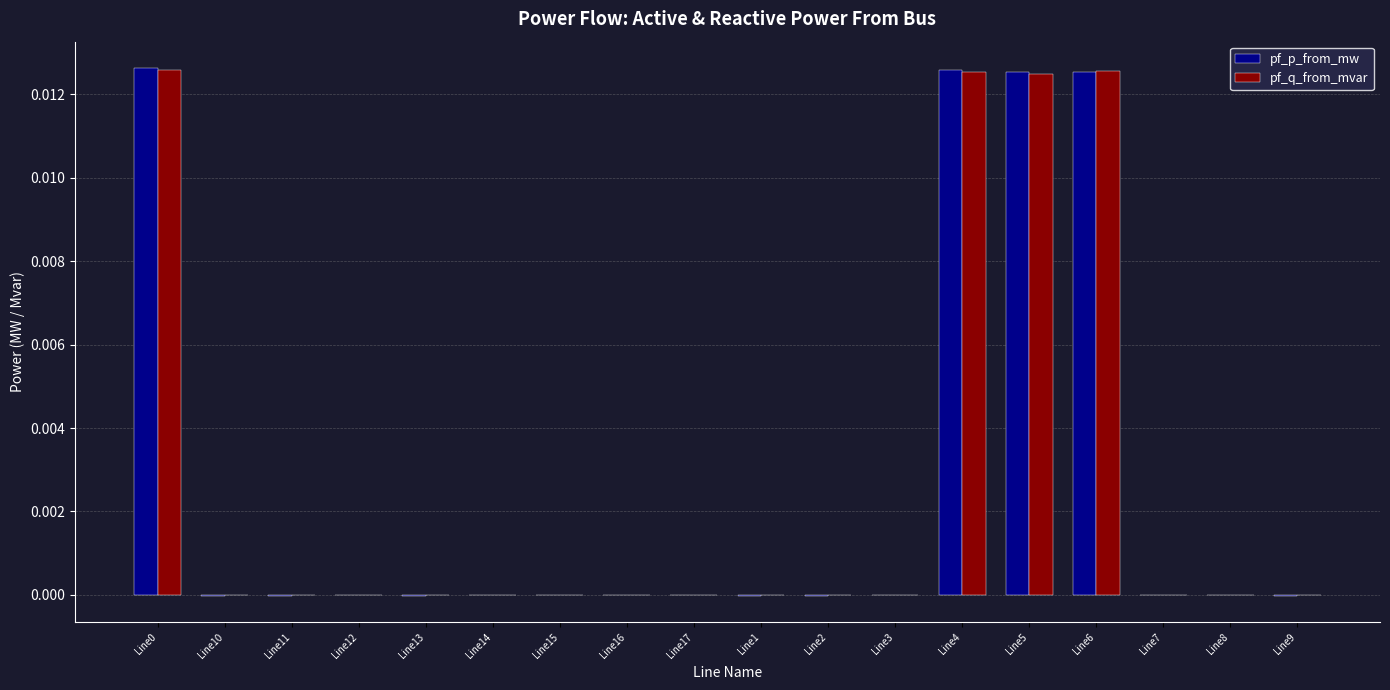

The pf_q_from_mvar series shows -0.0 at Line1. True or false?

True